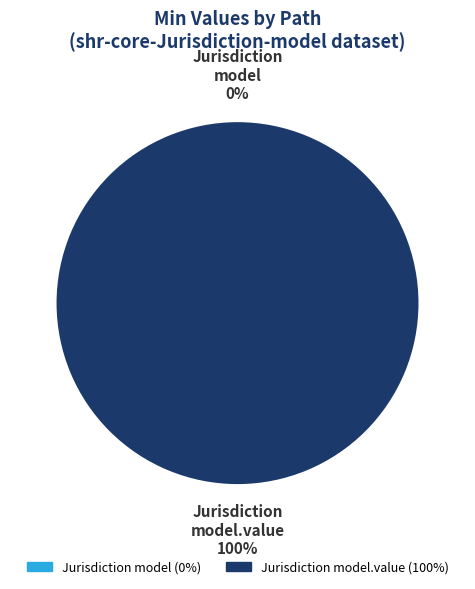

Is shr-core-Jurisdiction-model.value the majority of the pie?

Yes